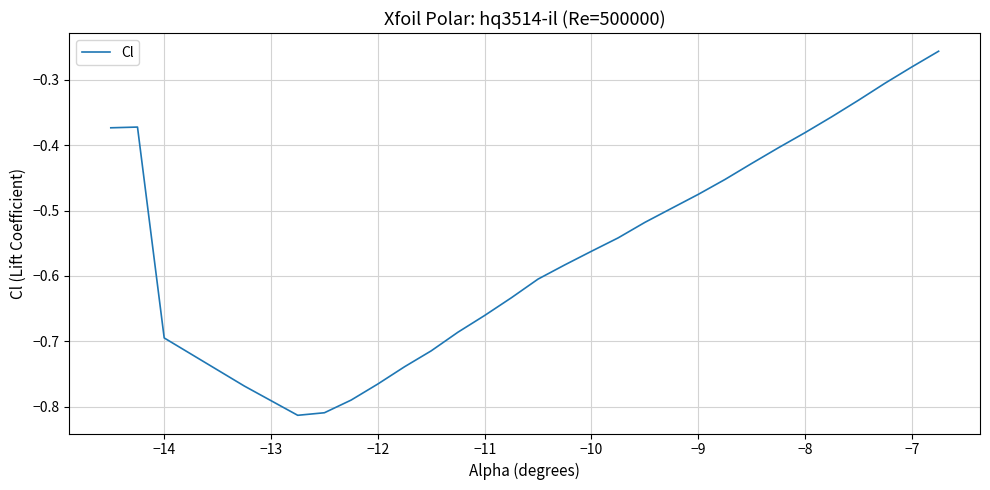

What is the difference between the maximum and minimum values?

0.6